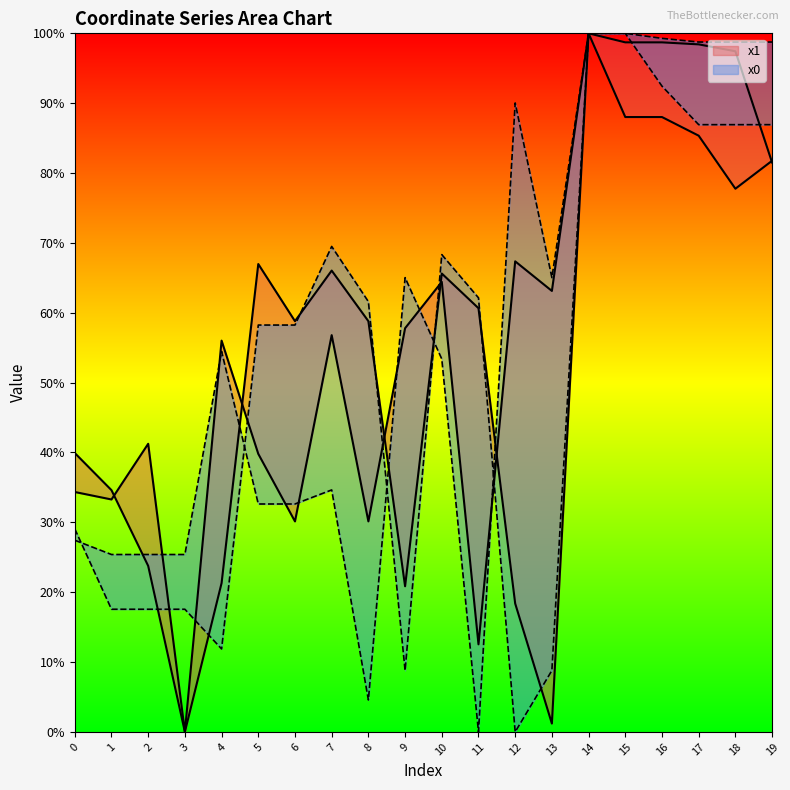

Is the value of y0 at 1 greater than the value of y1 at 19?

No